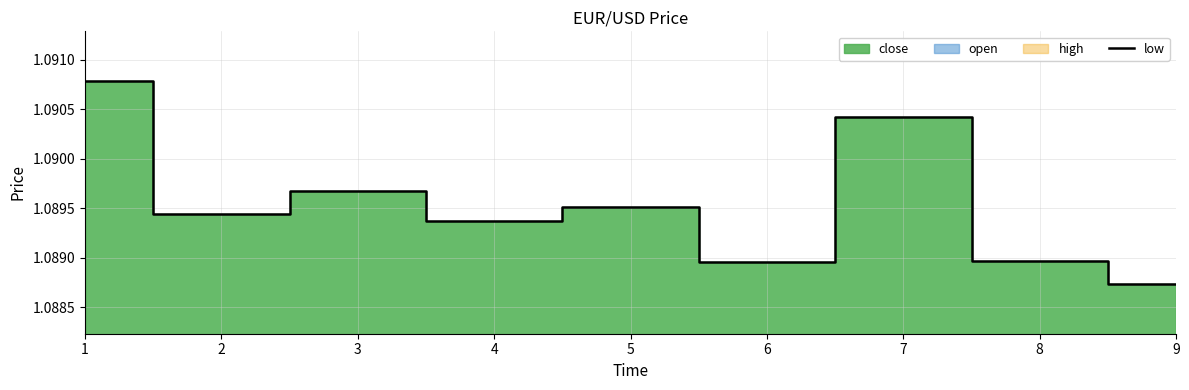

Reading right to left, what are all the values shown in this chart?

1.1	1.1	1.1	1.1	1.1	1.1	1.1	1.1	1.1